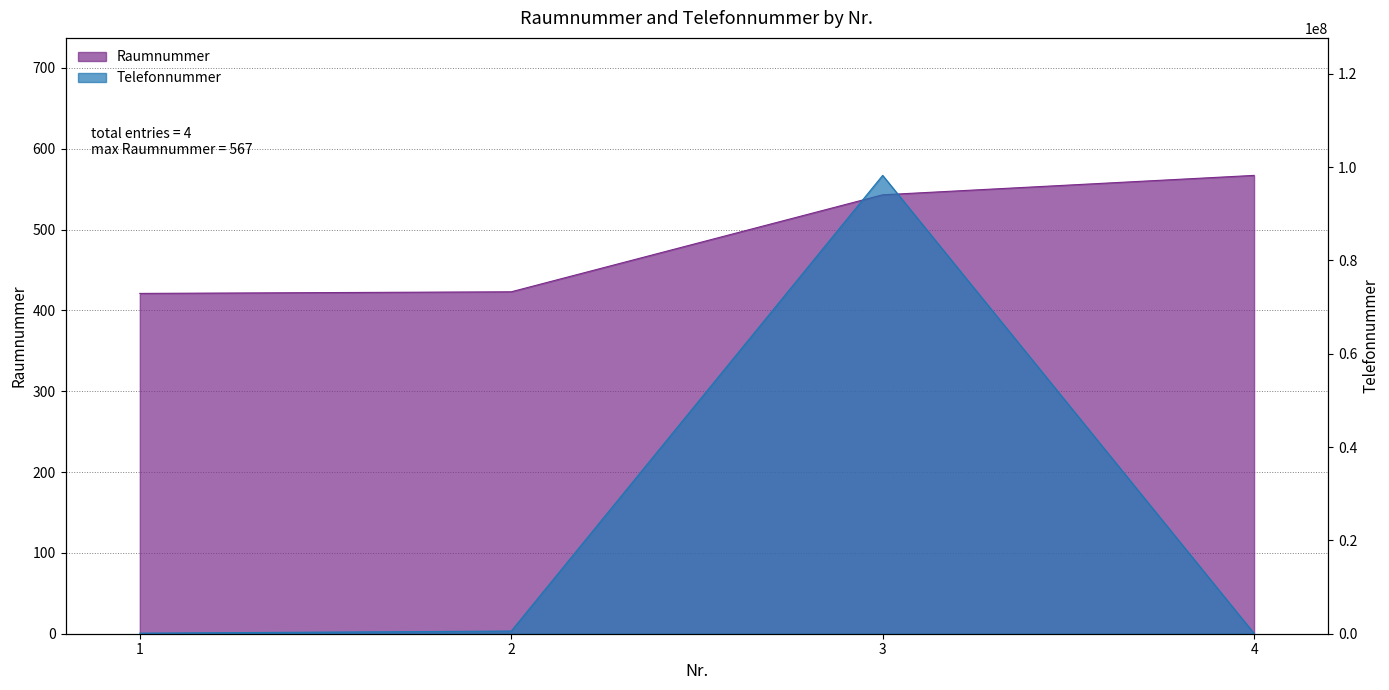

The value of Telefonnummer at 1 is 123456. True or false?

True